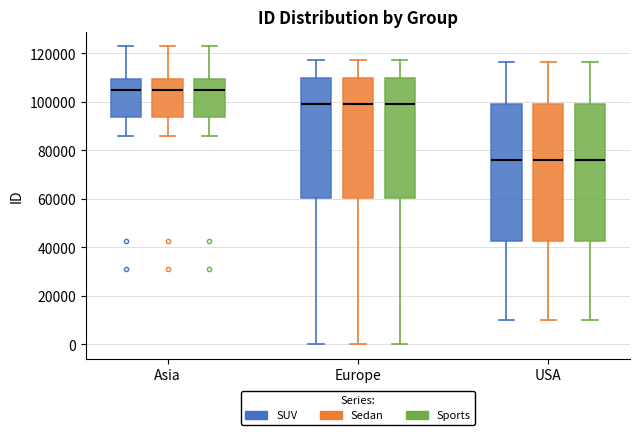

Reading left to right, read every box against the y-axis: the position of its median line, the range the box covers, and the ends of its whiskers. The values are not printed on the chart, so give them approximately, as read against the axis.

Asia (SUV): median 104000, box 94000 to 110000, whiskers 86000 to 122000
Asia (Sedan): median 104000, box 94000 to 110000, whiskers 86000 to 122000
Asia (Sports): median 104000, box 94000 to 110000, whiskers 86000 to 122000
Europe (SUV): median 98000, box 60000 to 110000, whiskers 0 to 118000
Europe (Sedan): median 98000, box 60000 to 110000, whiskers 0 to 118000
Europe (Sports): median 98000, box 60000 to 110000, whiskers 0 to 118000
USA (SUV): median 76000, box 42000 to 100000, whiskers 10000 to 116000
USA (Sedan): median 76000, box 42000 to 100000, whiskers 10000 to 116000
USA (Sports): median 76000, box 42000 to 100000, whiskers 10000 to 116000